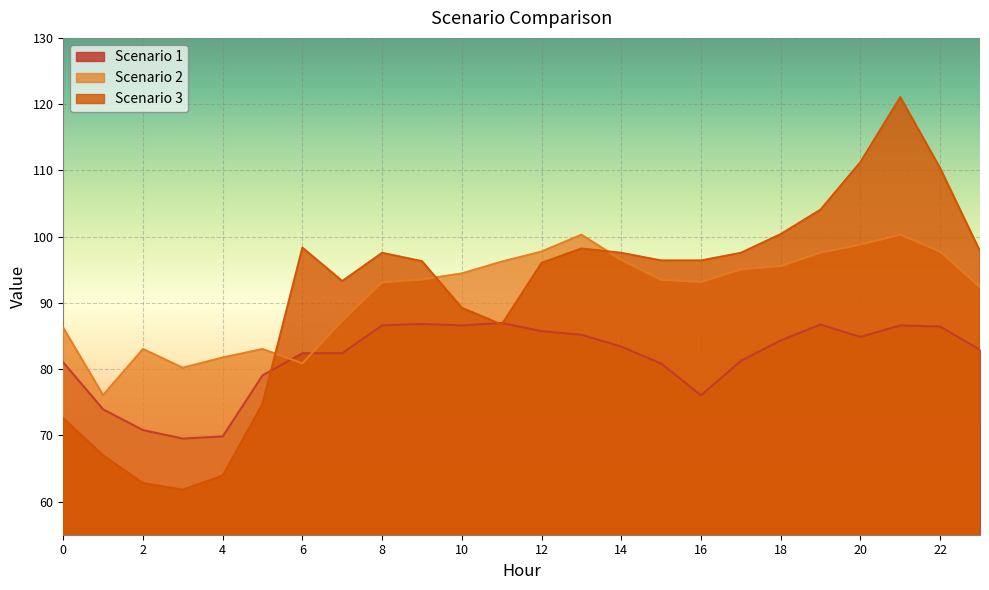

What is the maximum value shown in the chart?

121.0